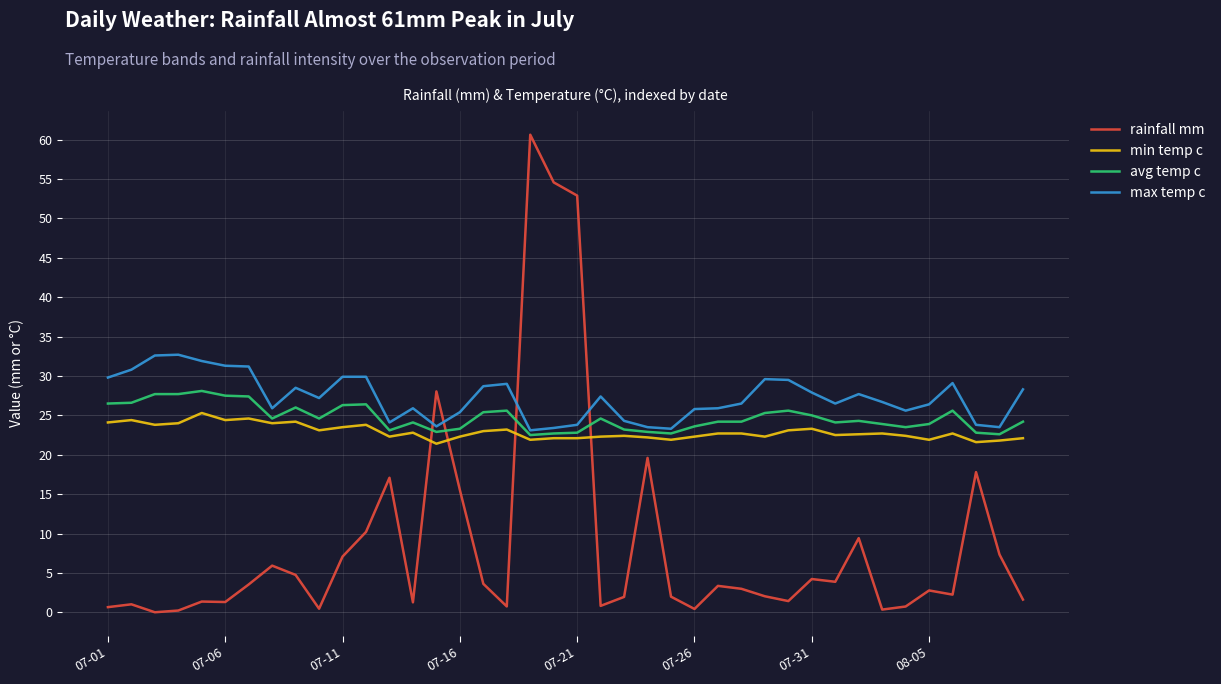

Which series has the widest spread of values?

rainfall mm